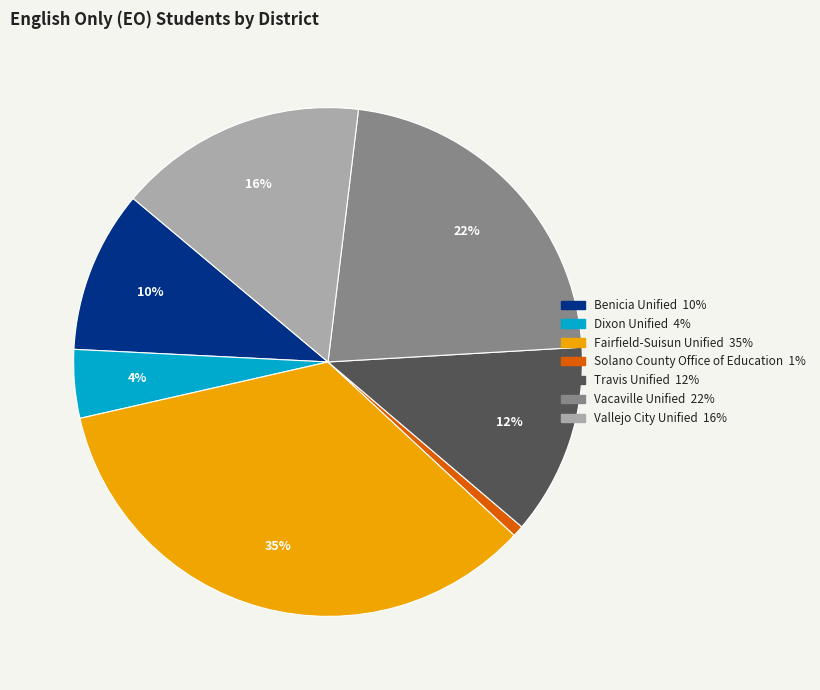

Is Travis Unified the majority of the pie?

No